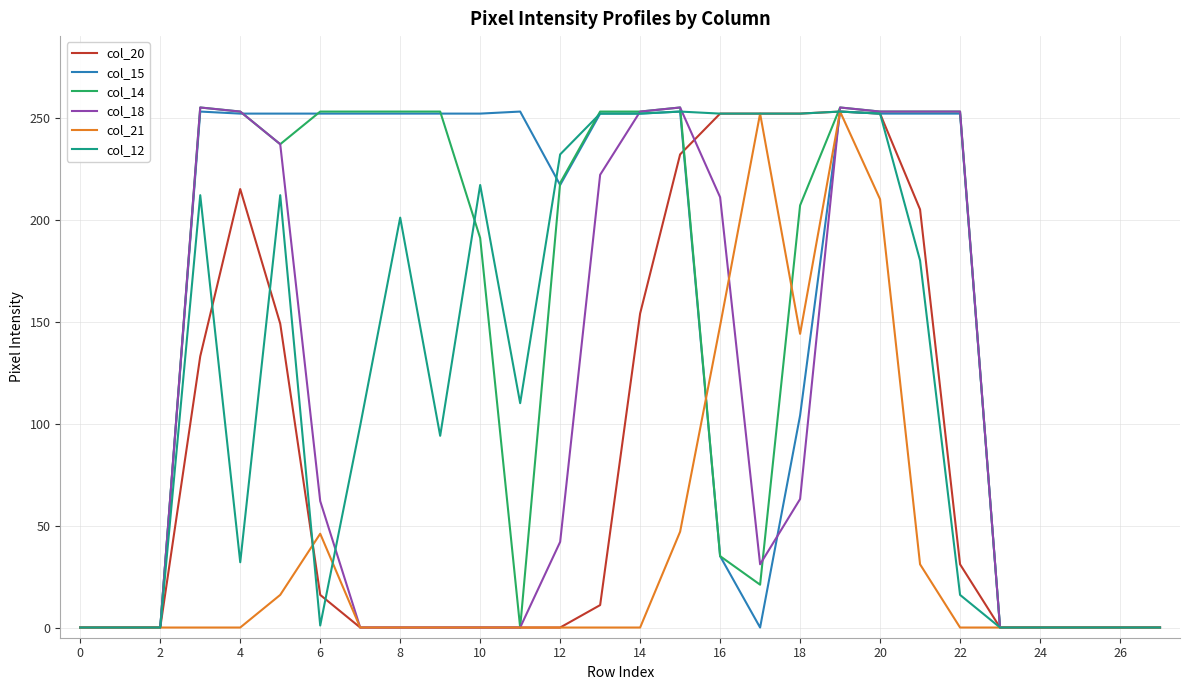

Which series has the largest total across all categories?

col_15